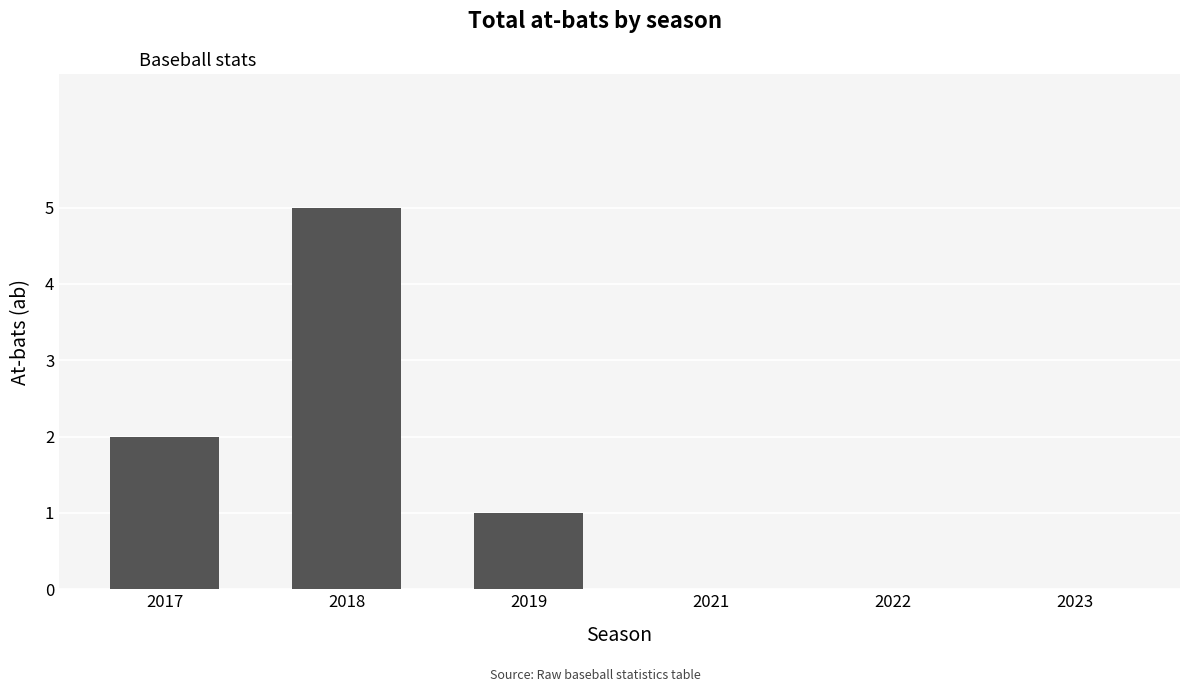

How many categories are shown in the chart?

6